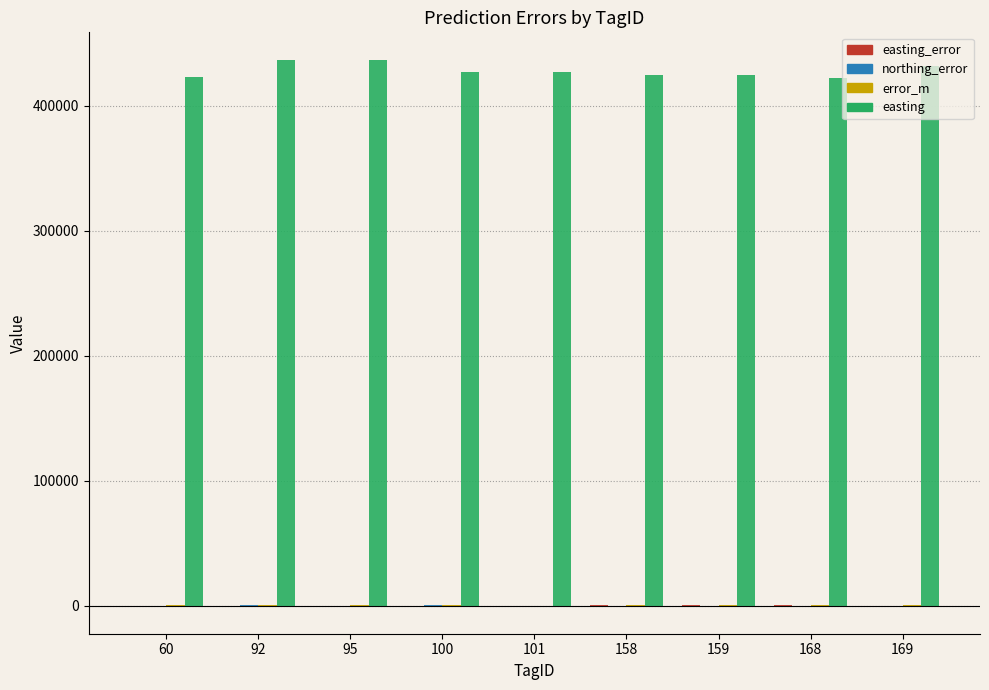

What is the sum of all easting values?

3855951.1